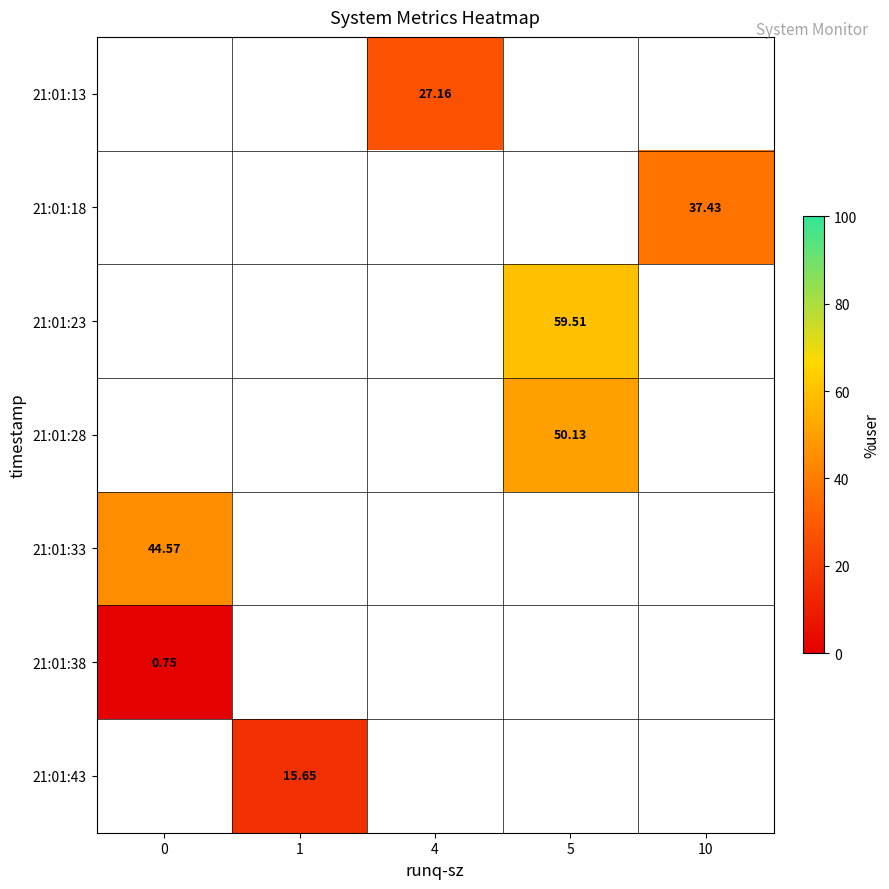

Rank the categories by row_5 value from lowest to highest.

0, 1, 4, 5, 10